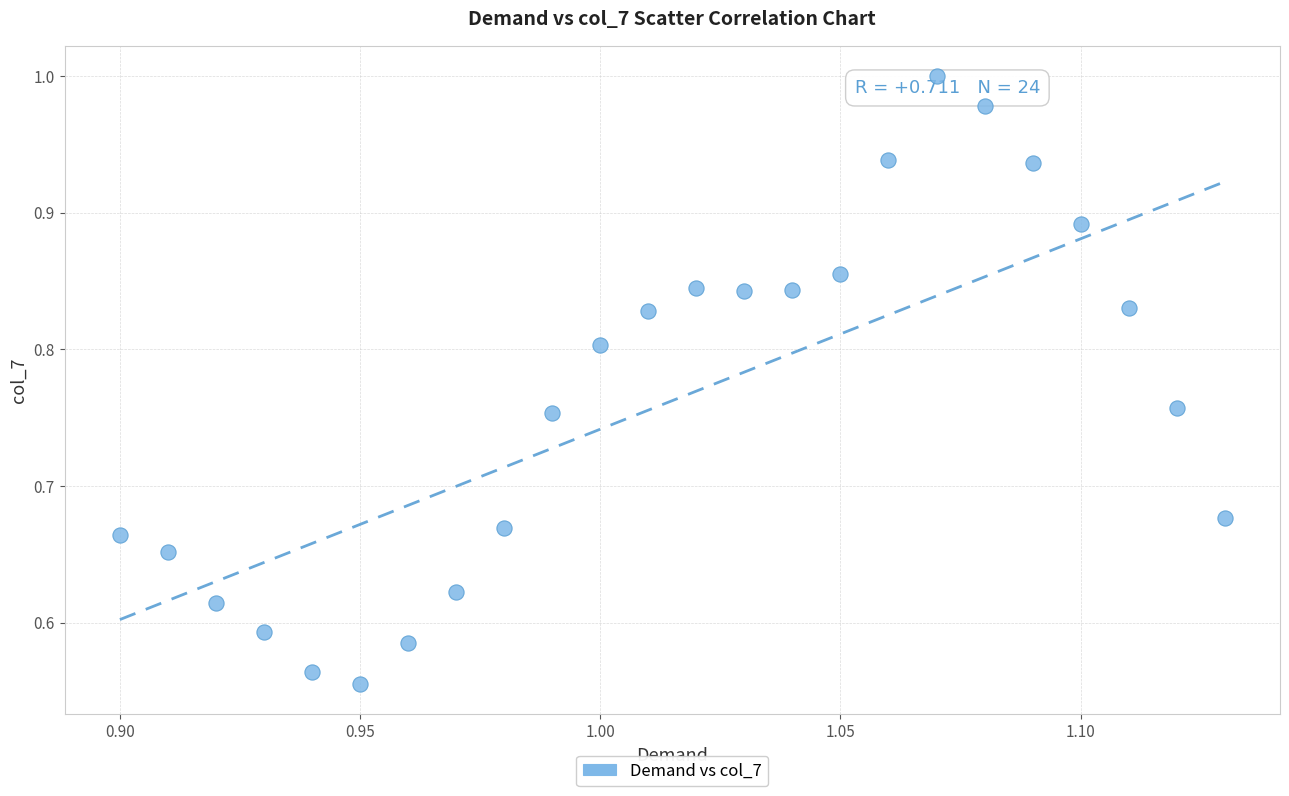

What is the range of Y values (max minus min)?

0.4